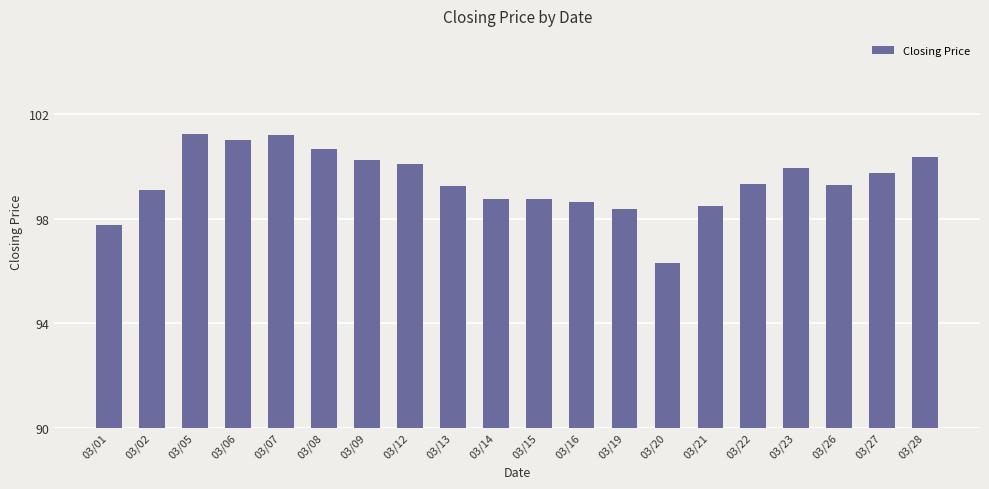

At which label does the data first exceed 99?

03/02